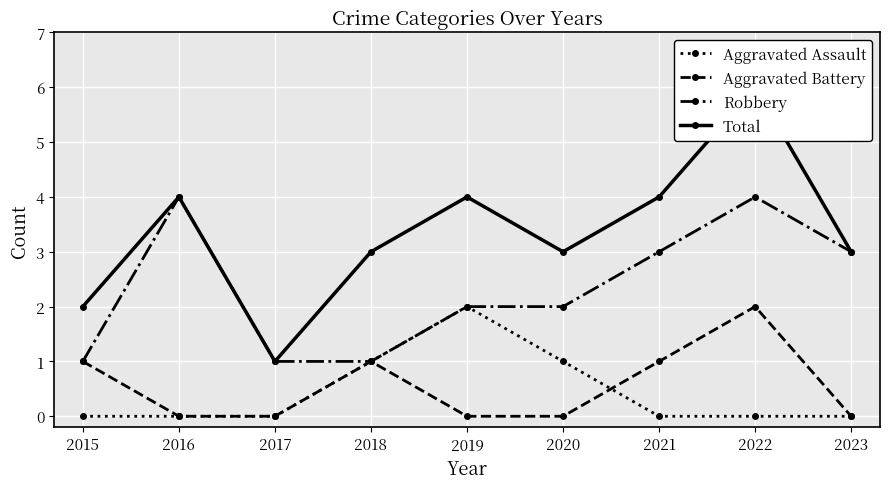

Which series has the largest total across all categories?

Total